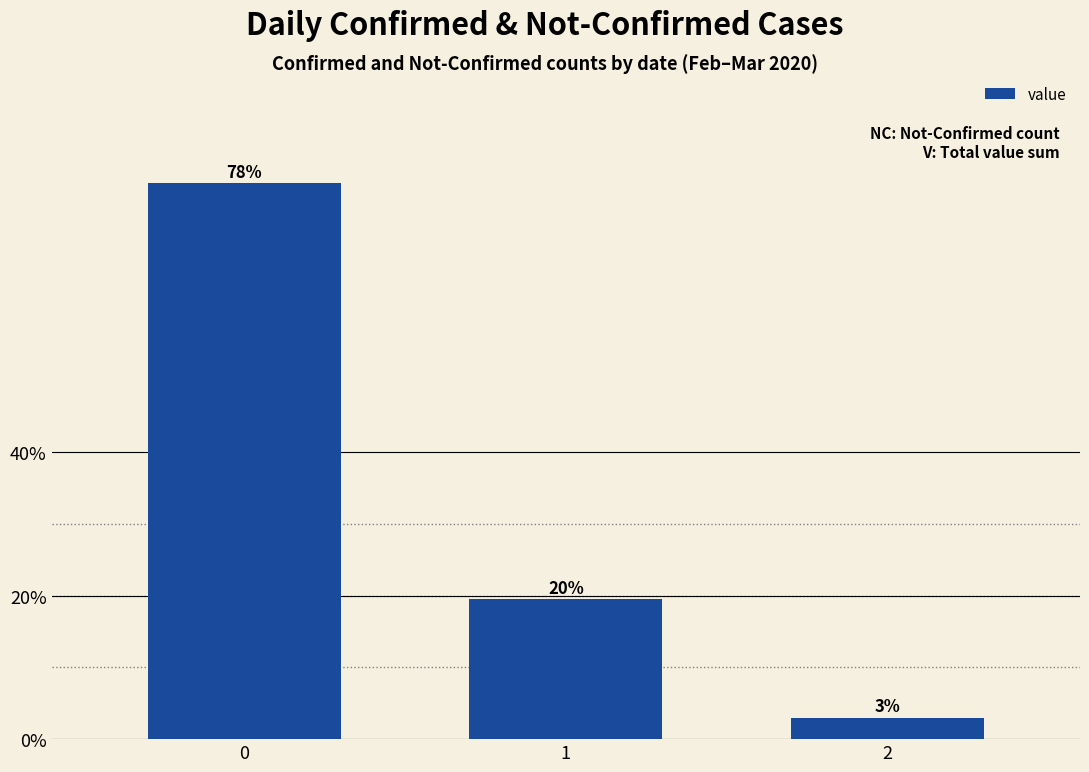

Reading left to right, transcribe all the data shown in this chart.

77.5	19.5	3.0